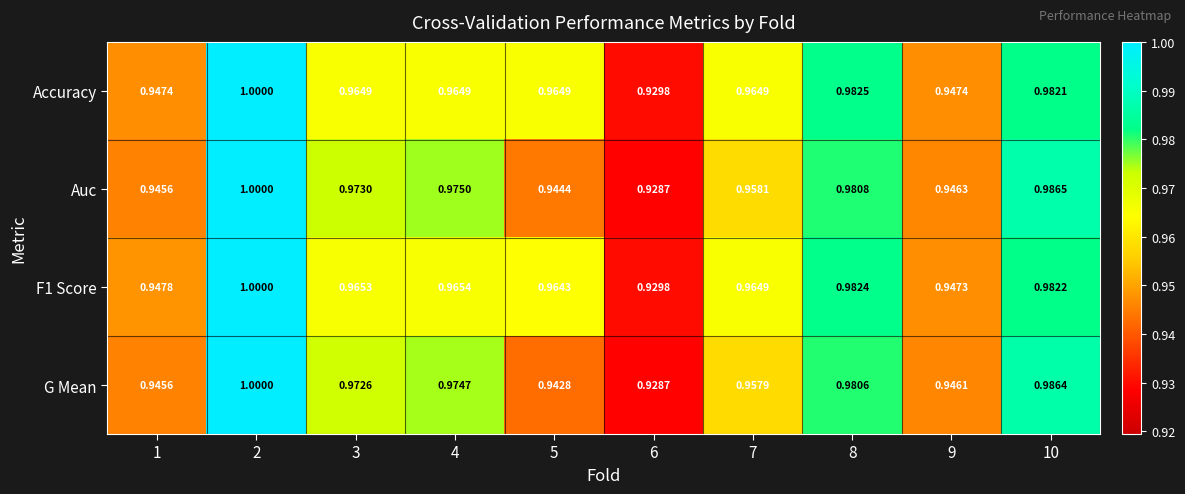

Which category has the lowest value across all series?

6